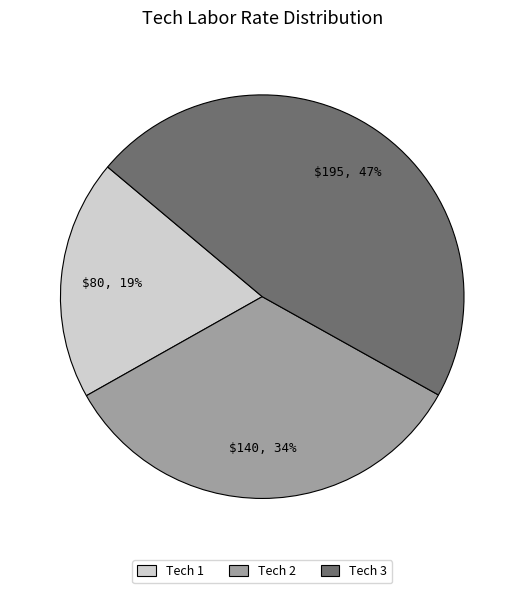

To the nearest percent, what is the average slice percentage?

33%